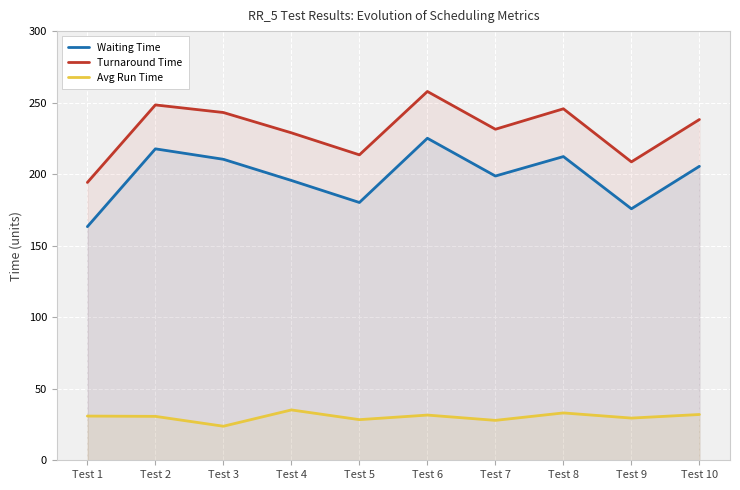

True or false: Turnaround Time and Avg Run Time intersect in this chart.

False